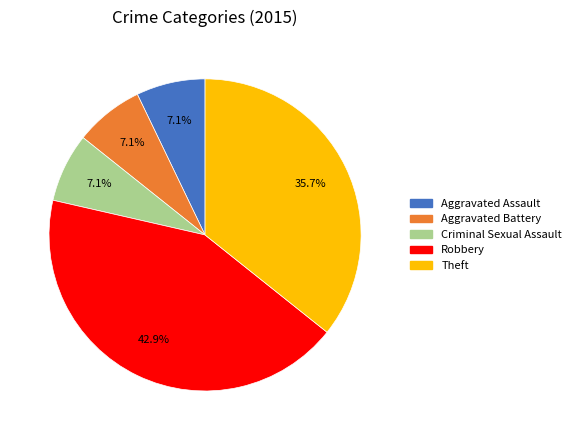

Does any single category account for the majority?

No